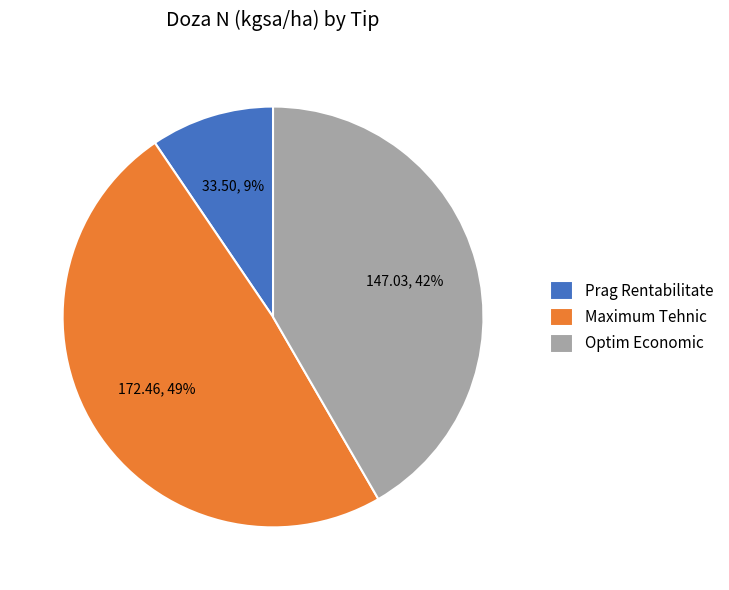

Does any single category account for the majority?

No